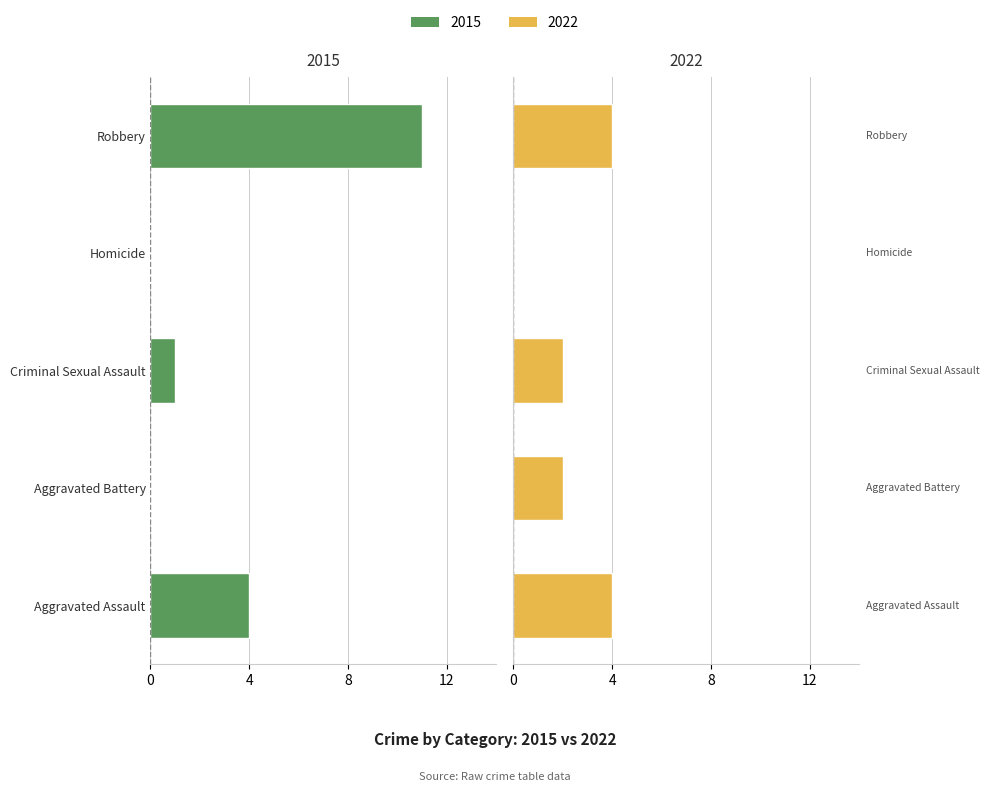

Which category has the highest value in the 2022 series?

Aggravated Assault